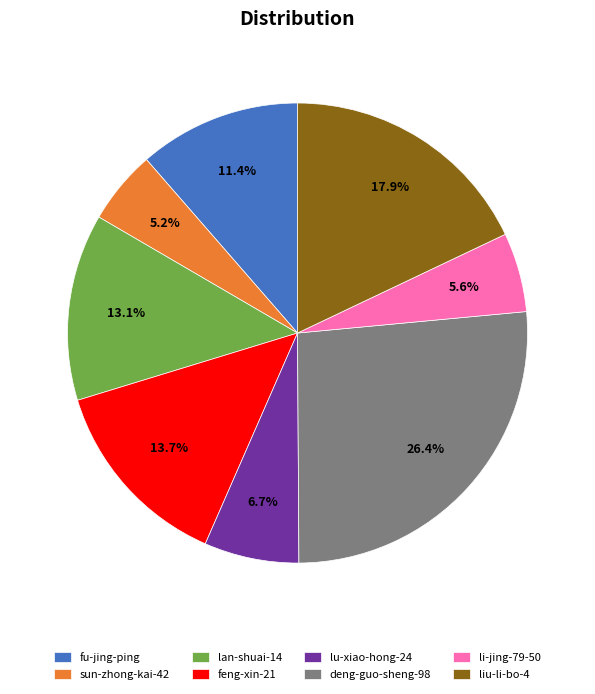

To the nearest percent, what portion does feng-xin-21 represent?

14%